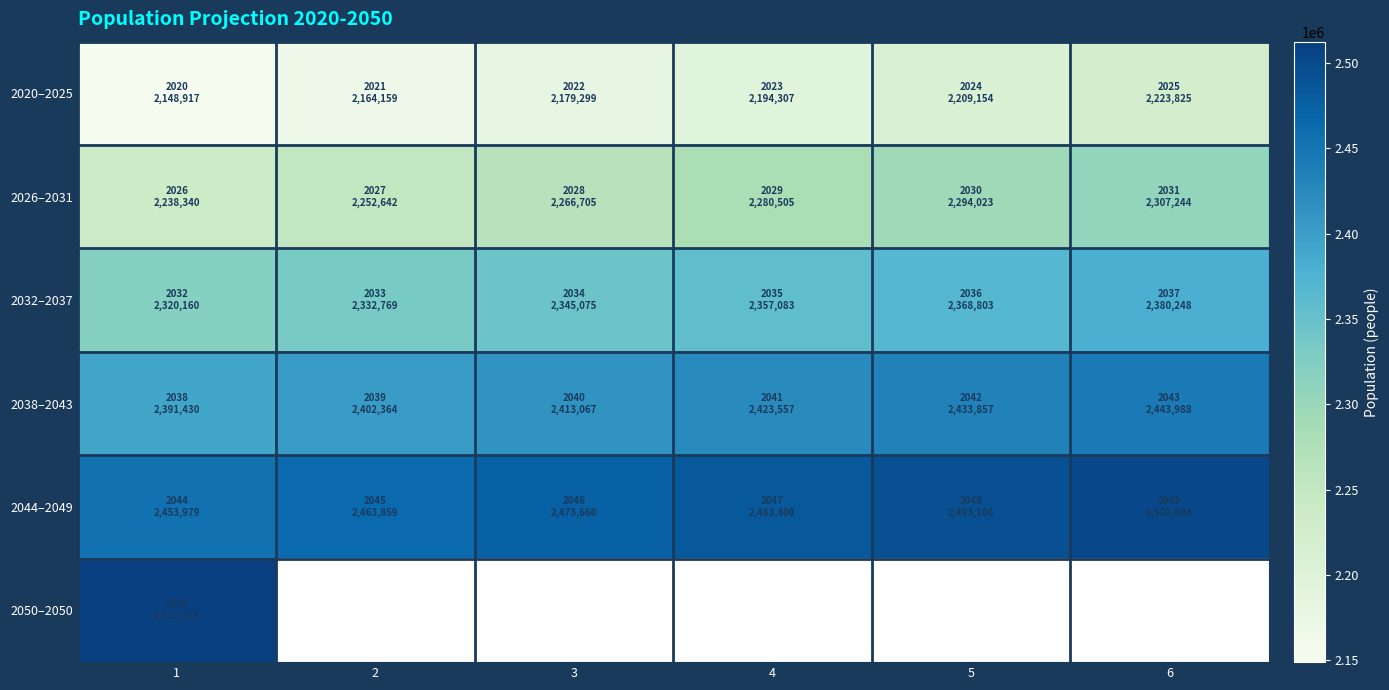

Rank the series by their maximum value, from highest to lowest.

2050–2050, 2044–2049, 2038–2043, 2032–2037, 2026–2031, 2020–2025